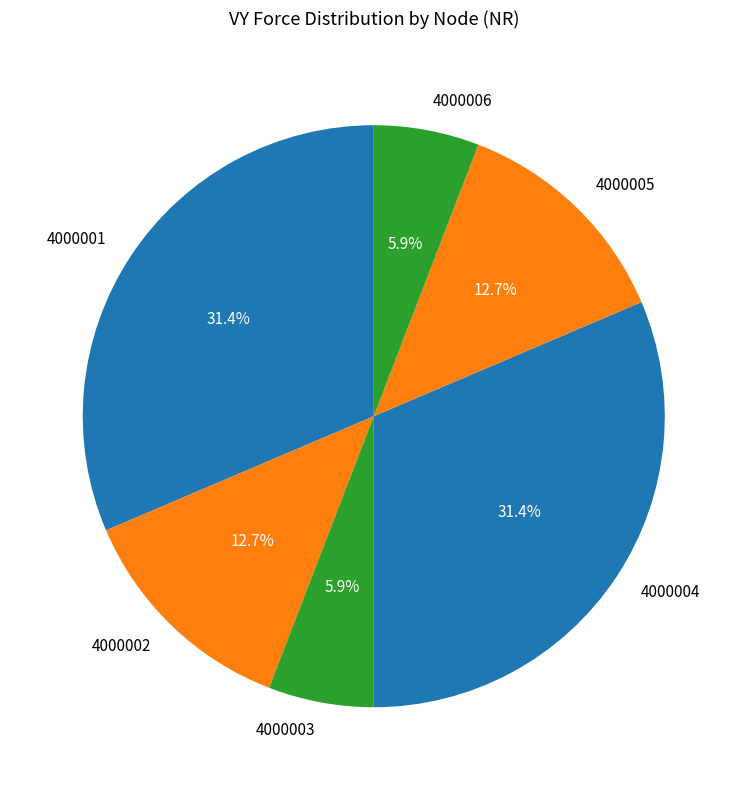

The 4000001 slice represents 44% of the pie. True or false?

False